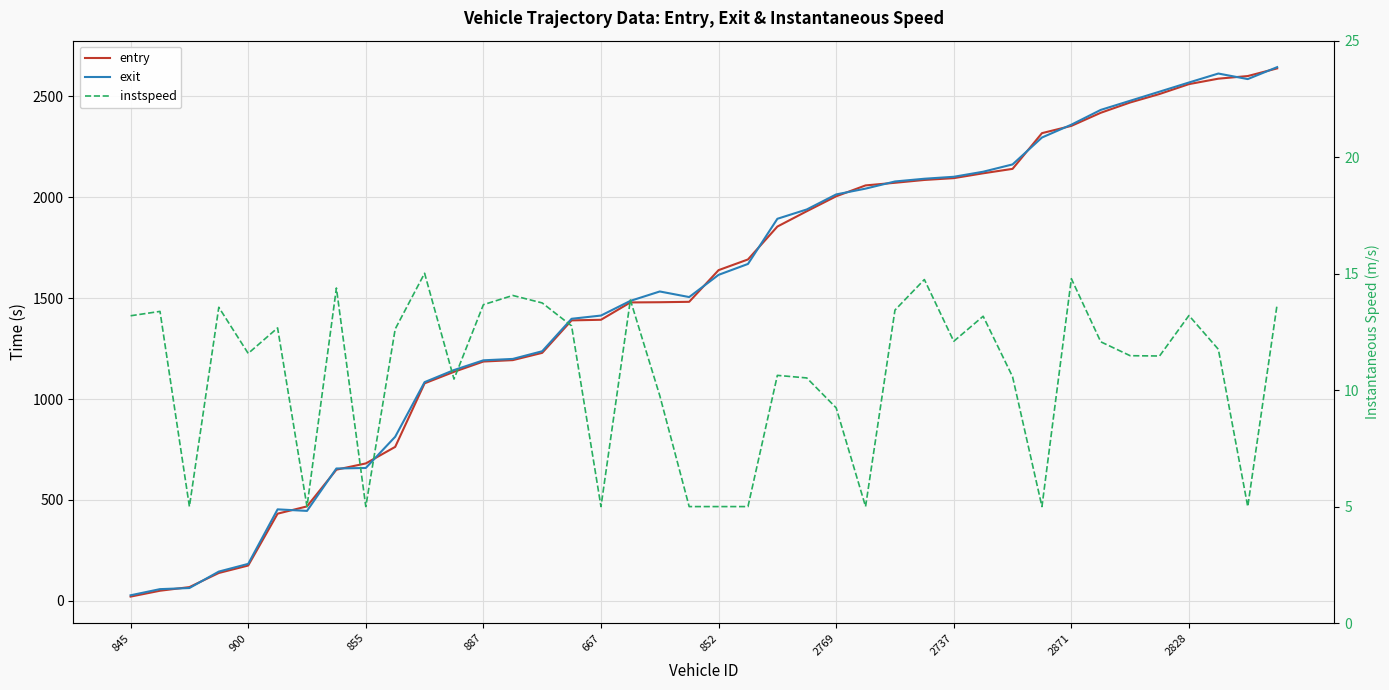

What is the minimum value shown in the chart?

5.0